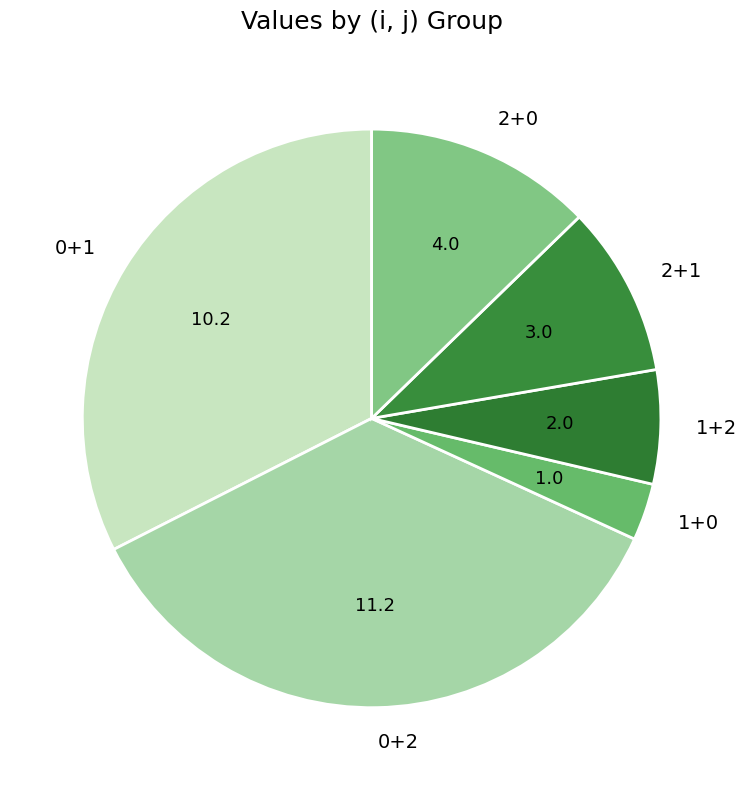

Which category has the smallest portion of the pie?

1+0